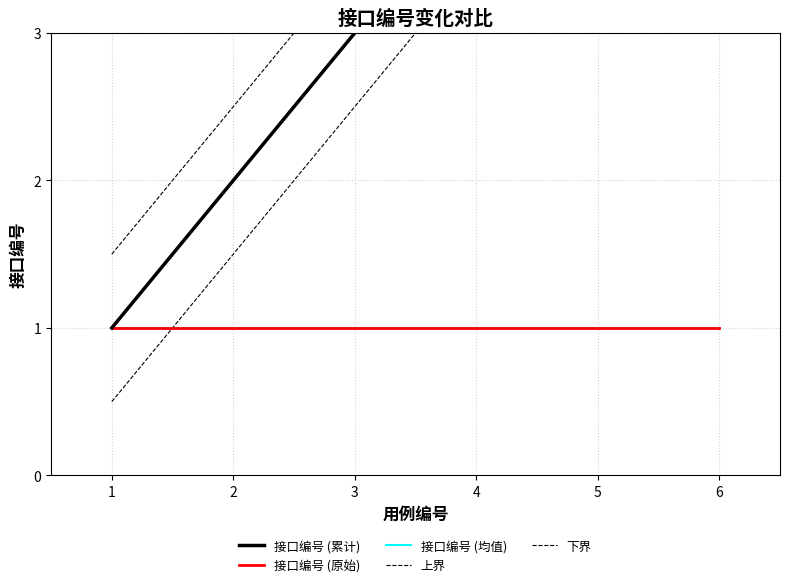

Is the value of 接口编号 (累计) at 1 greater than the value of 上界 at 5?

No